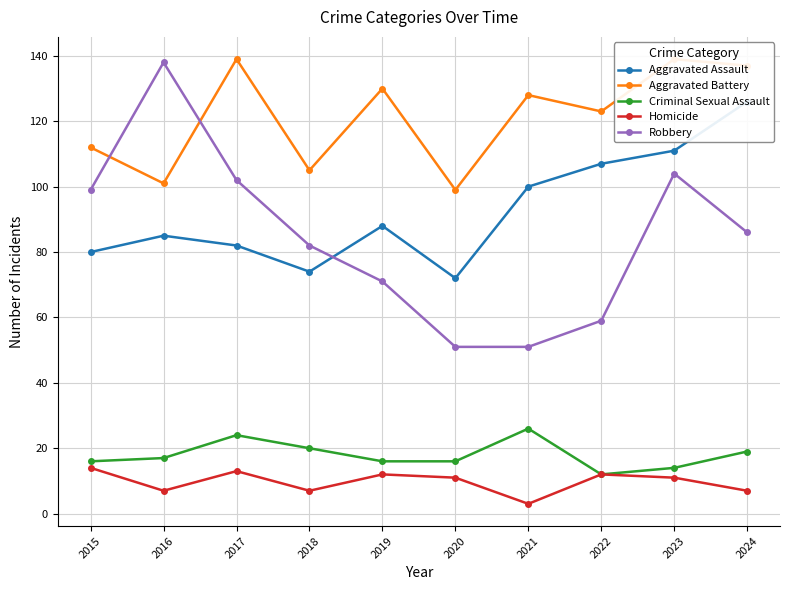

The Aggravated Assault series shows 74 at 2023. True or false?

False